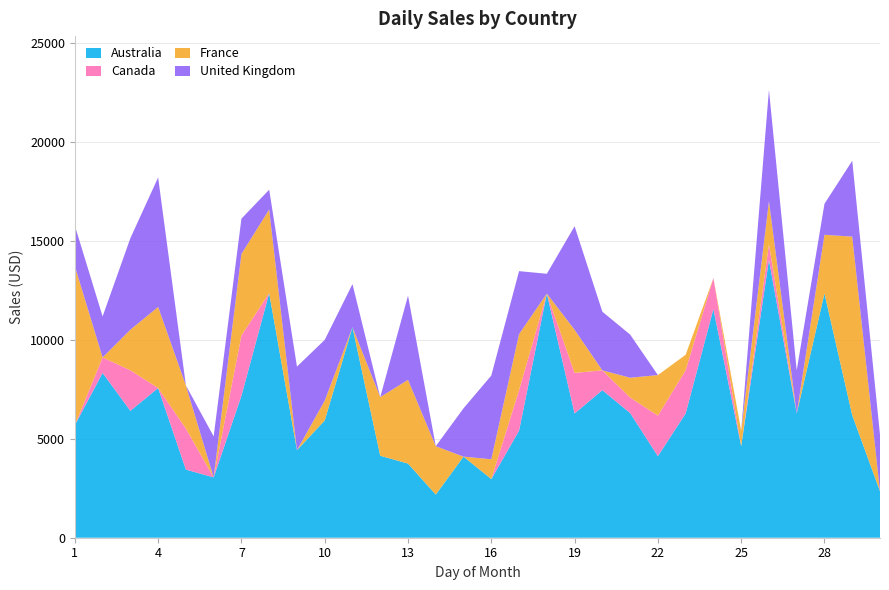

Reading right to left, list all the values displayed in this chart.

Australia: 30=2349.0	29=6191.9	28=12343.7	27=6275.9	26=14043.2	25=4624.9	24=11555.2	23=6279.8	22=4120.5	21=6302.1	20=7457.0	19=6279.8	18=12338.5	17=5407.9	16=2964.6	15=4098.2	14=2181.6	13=3747.5	12=4142.8	11=10636.2	10=5926.3	9=4420.4	8=12360.5	7=7170.1	6=3049.5	5=3443.8	4=7564.3	3=6412.2	2=8328.9	1=5686.5
Canada: 30=0.0	29=0.0	28=0.0	27=0.0	26=783.0	25=0.0	24=1566.0	23=2181.6	22=2049.1	21=783.0	20=1000.4	19=2049.1	18=0.0	17=2049.1	16=0.0	15=0.0	14=0.0	13=0.0	12=0.0	11=0.0	10=0.0	9=0.0	8=0.0	7=3049.5	6=0.0	5=2071.4	4=0.0	3=2049.1	2=783.0	1=0.0
France: 30=0.0	29=9024.0	28=2964.6	27=0.0	26=2181.6	25=783.0	24=0.0	23=783.0	22=2049.1	21=1000.4	20=0.0	19=2181.6	18=0.0	17=2832.1	16=1000.4	15=0.0	14=2443.3	13=4230.7	12=2964.6	11=0.0	10=1000.4	9=0.0	8=4226.8	7=4120.5	6=0.0	5=2181.6	4=4098.2	3=2049.1	2=0.0	1=8037.3
United Kingdom: 30=2854.4	29=3832.5	28=1566.0	27=2181.6	26=5625.4	25=0.0	24=0.0	23=0.0	22=0.0	21=2181.6	20=2964.6	19=5231.1	18=1000.4	17=3182.0	16=4230.7	15=2443.3	14=0.0	13=4253.0	12=0.0	11=2181.6	10=3071.9	9=4226.8	8=1000.4	7=1783.4	6=2071.4	5=0.0	4=6544.7	3=4624.9	2=2071.4	1=2049.1